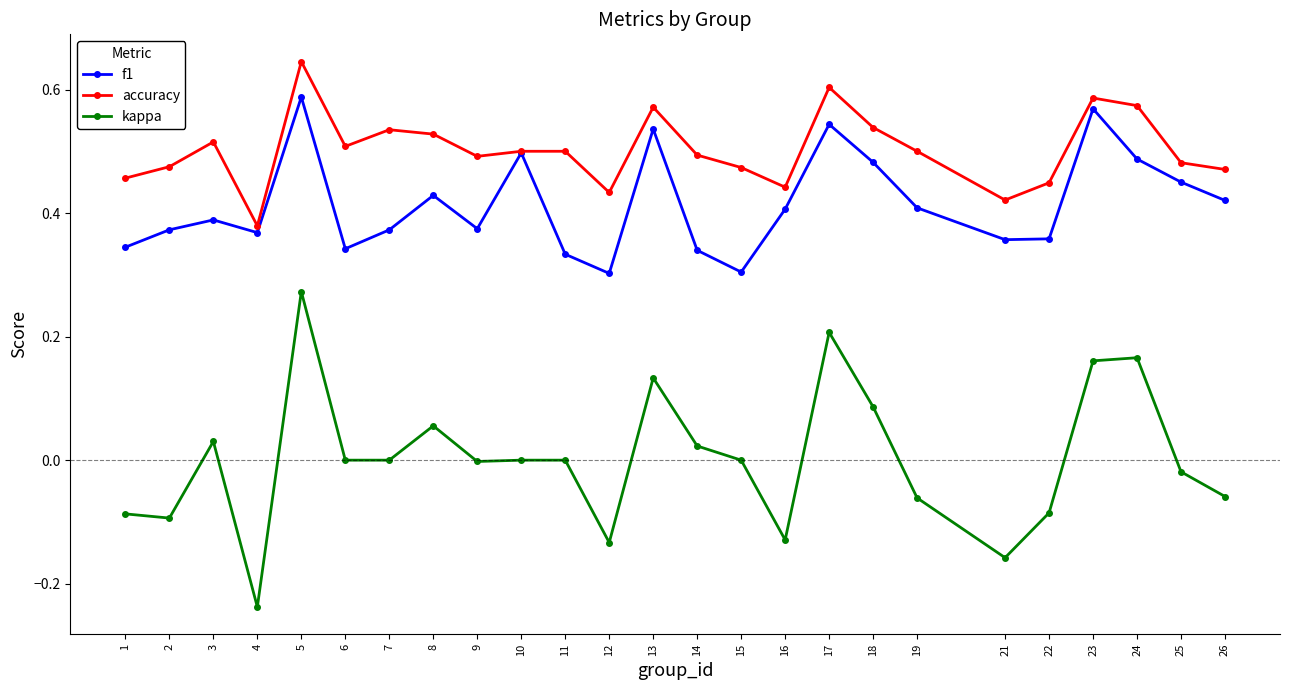

Which category has the lowest value in the kappa series?

4